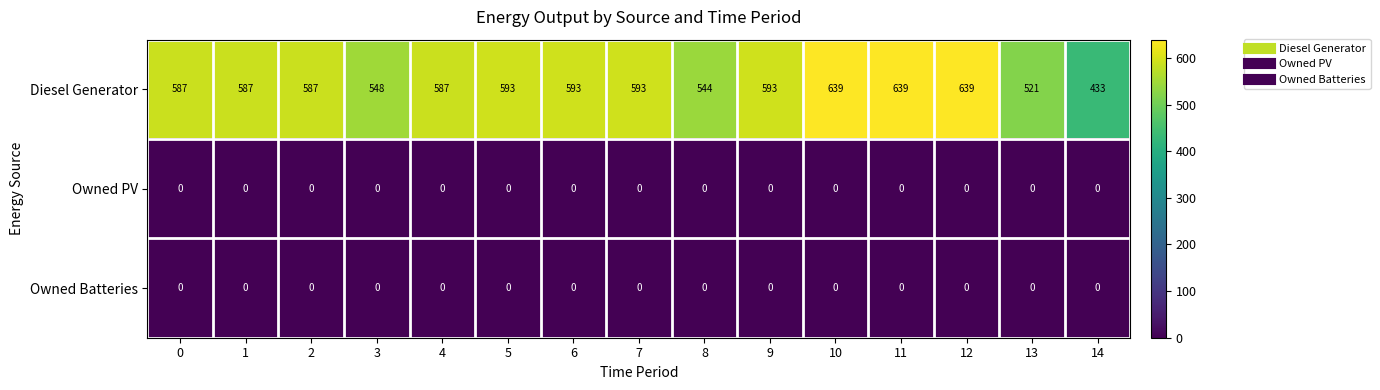

What is the total value across all series at 7?

593